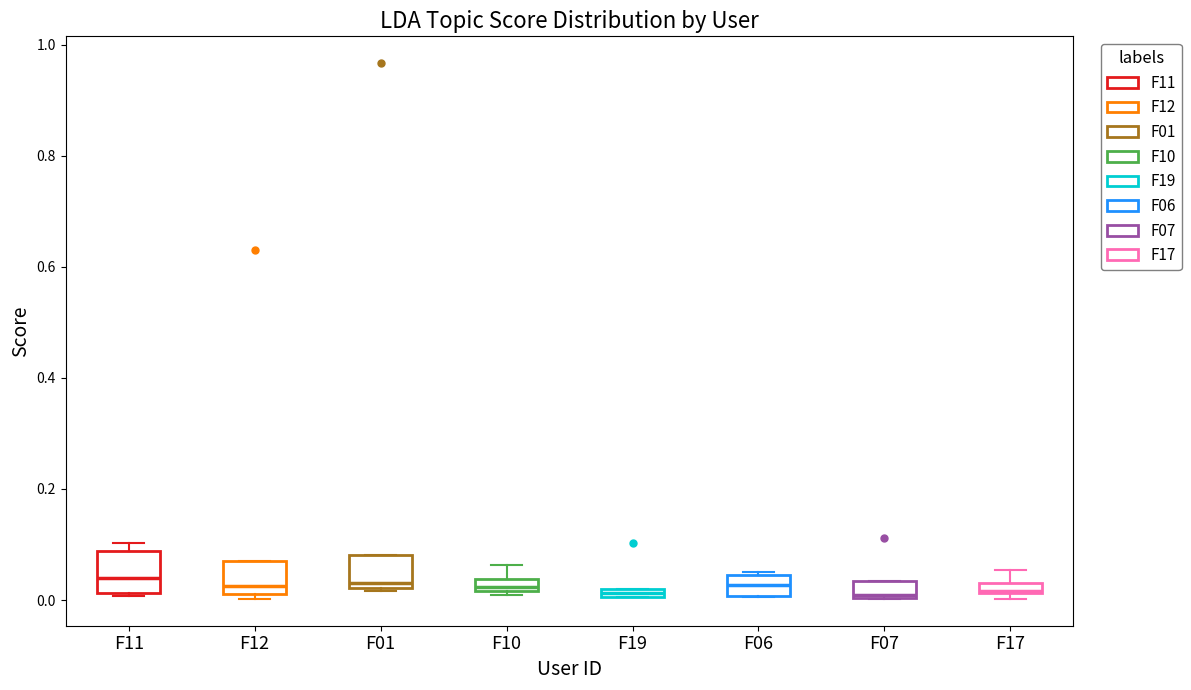

Where is the upper edge of the box for F19 on the y-axis? The values are not printed on the chart, so give them approximately, as read against the axis.

0.02